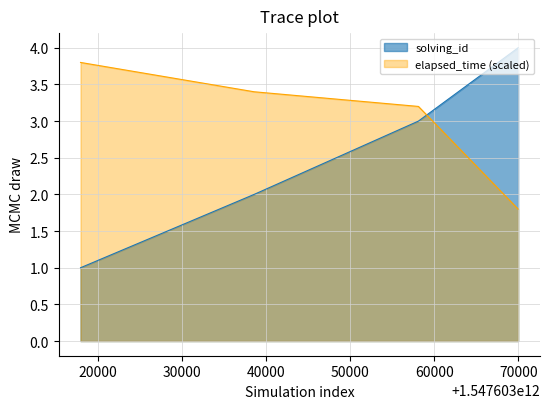

Which series changed the most between 1547603038560 and 1547603069985?

solving_id